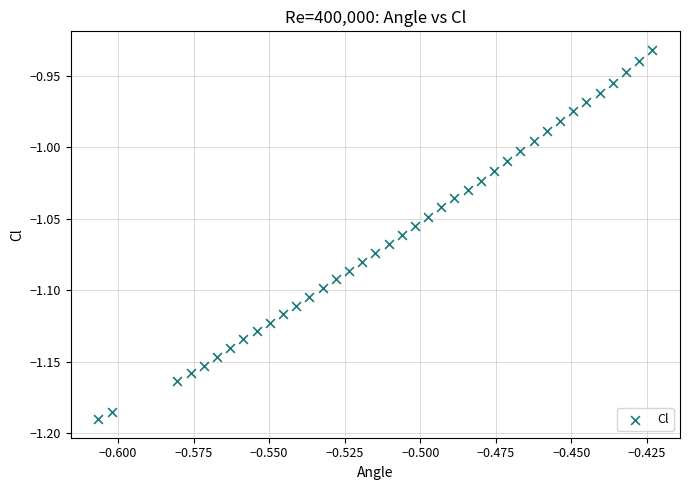

What is the range of Y values (max minus min)?

0.3